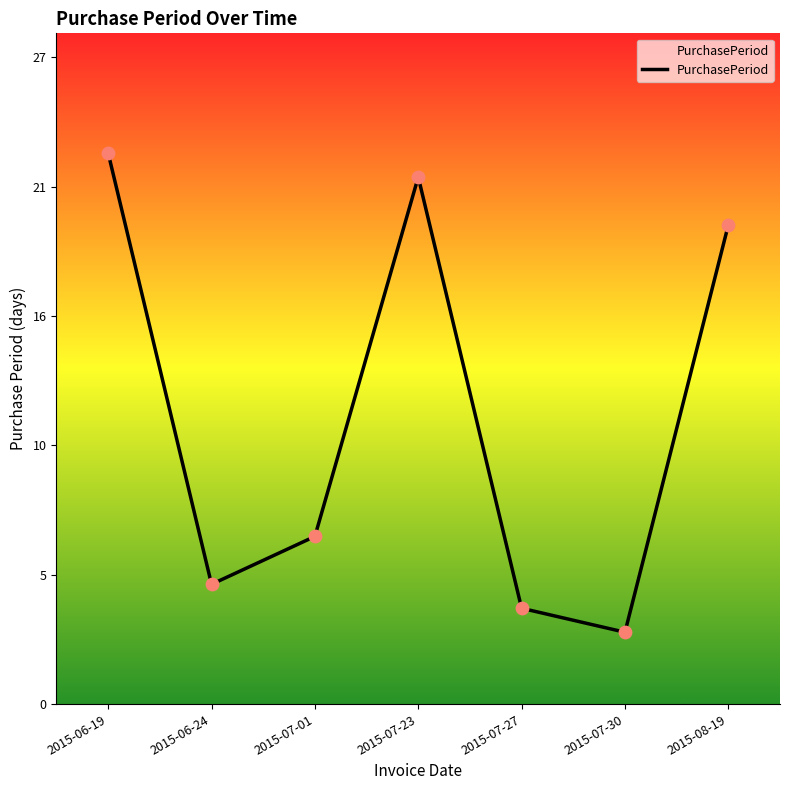

Approximately how many times larger is the value at 2015-08-19 compared to 2015-07-30?

6.7